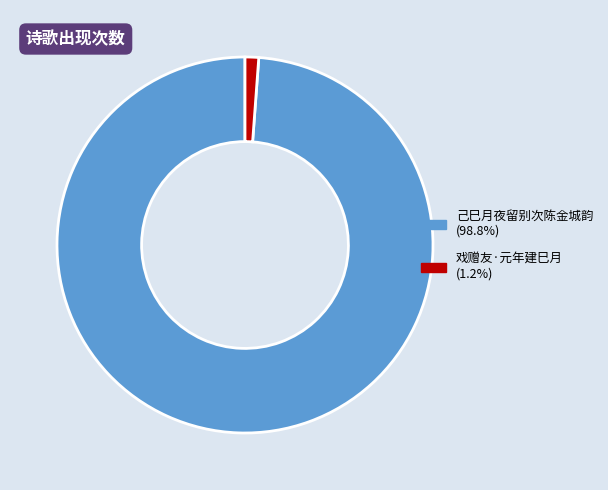

How many slices are in this pie chart?

2